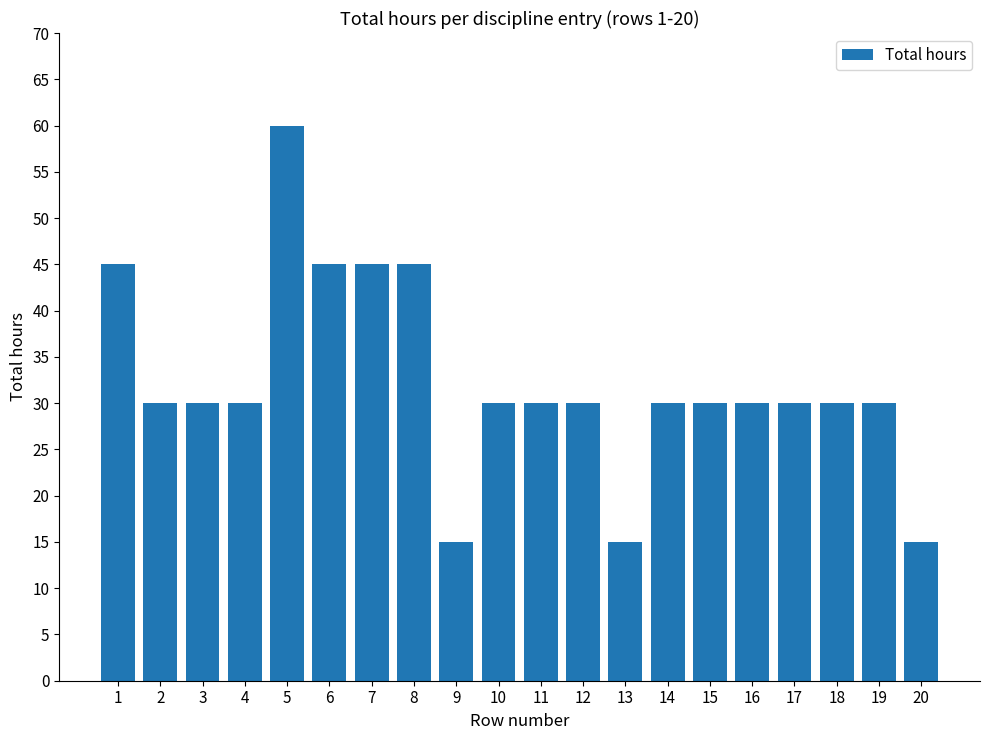

What is the smallest value displayed?

15